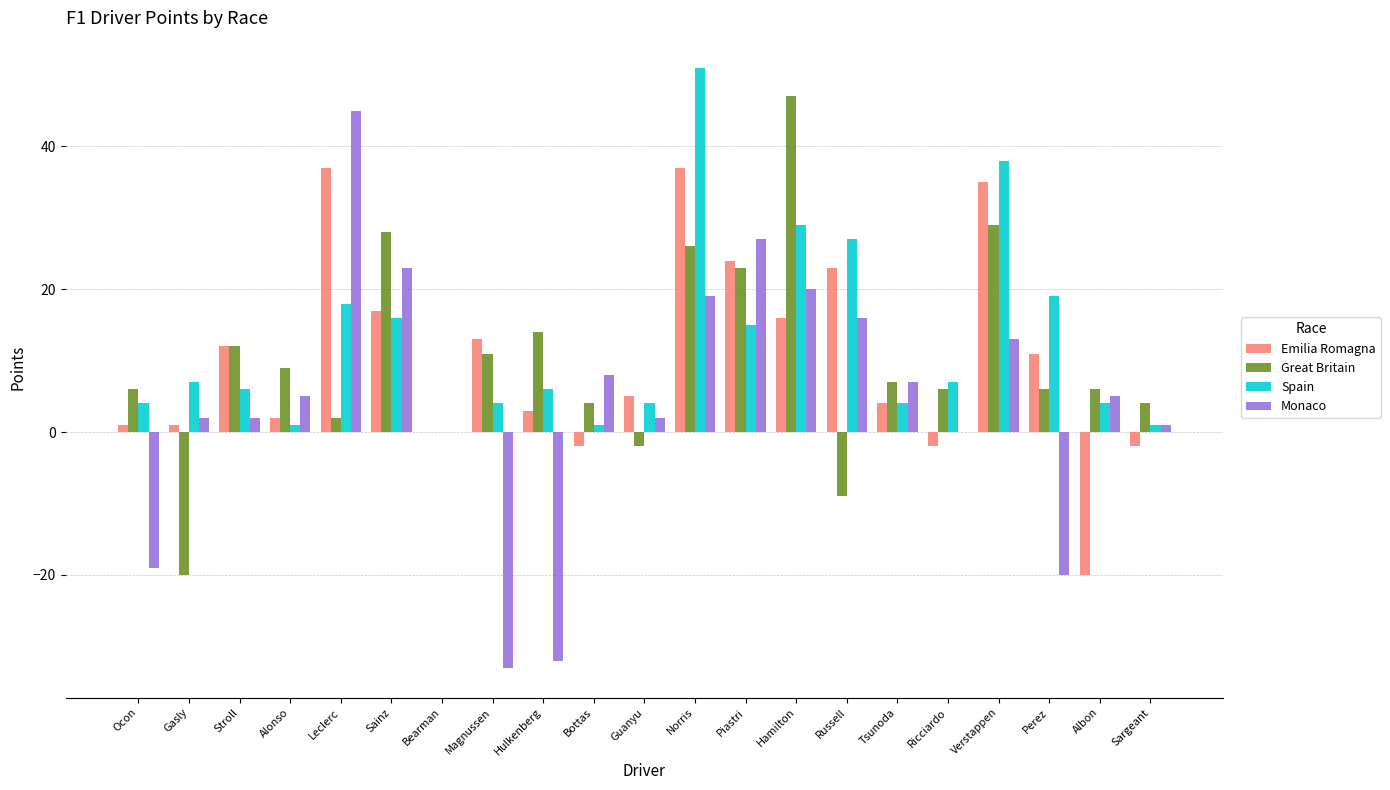

What is the total value across all series at Hamilton?

112